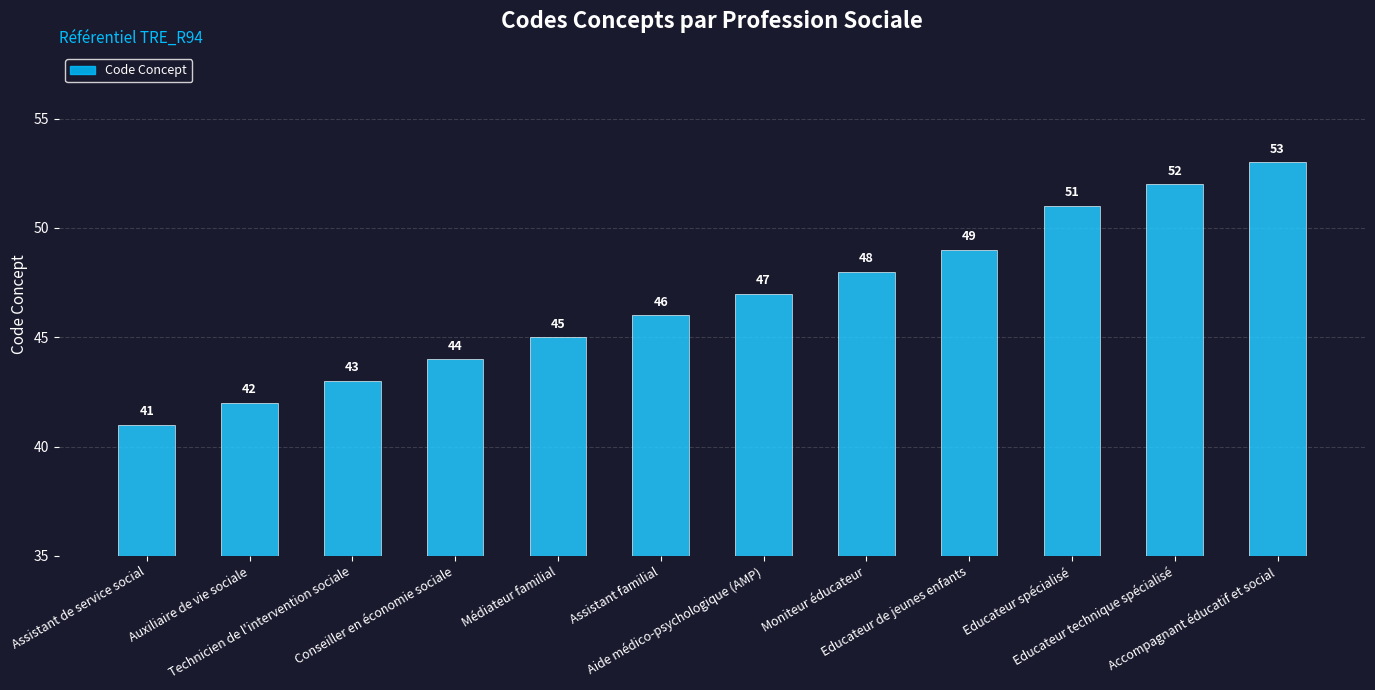

At which category does the chart reach its peak across all series?

Accompagnant éducatif et social